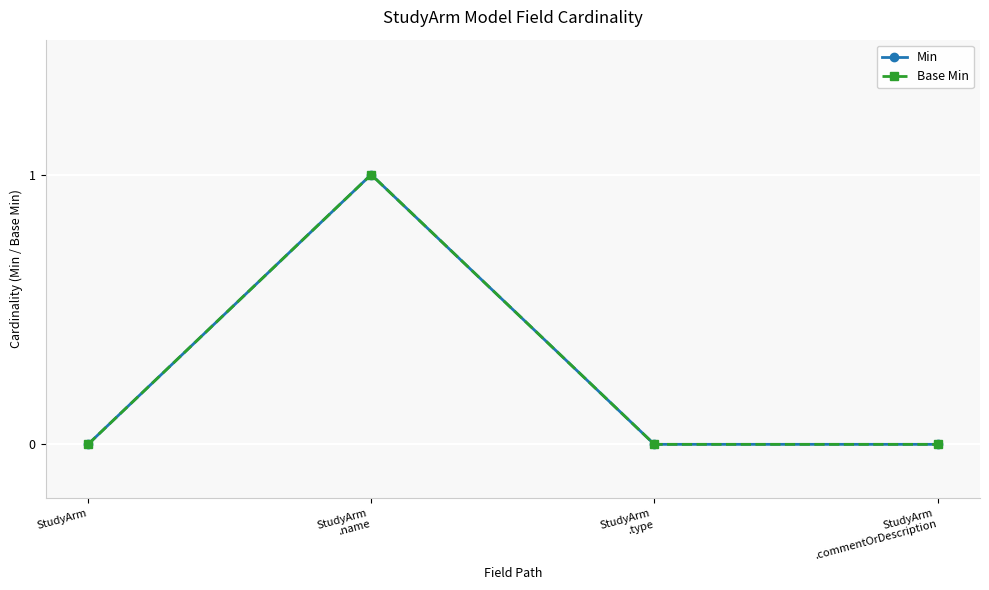

List the labels in order of Base Min value, smallest first.

StudyArm, StudyArm
.type, StudyArm
.commentOrDescription, StudyArm
.name